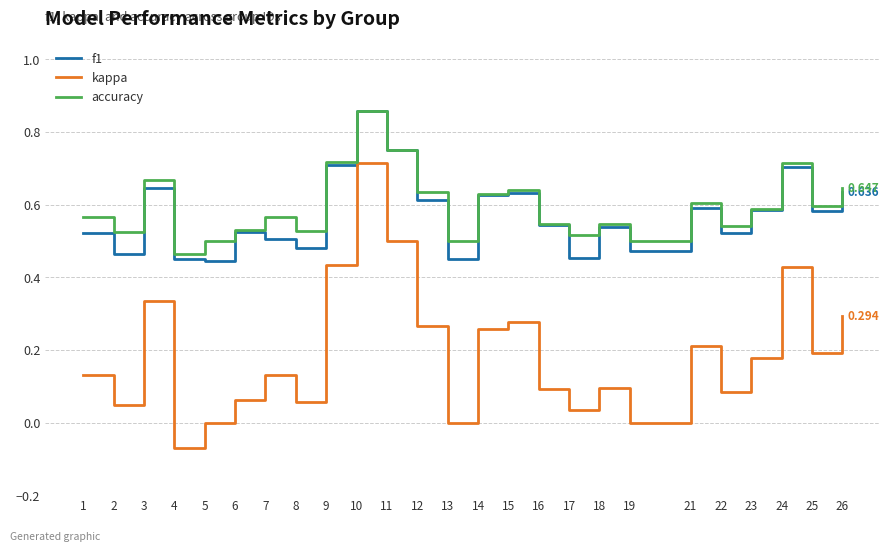

Which category has the lowest value in the kappa series?

4